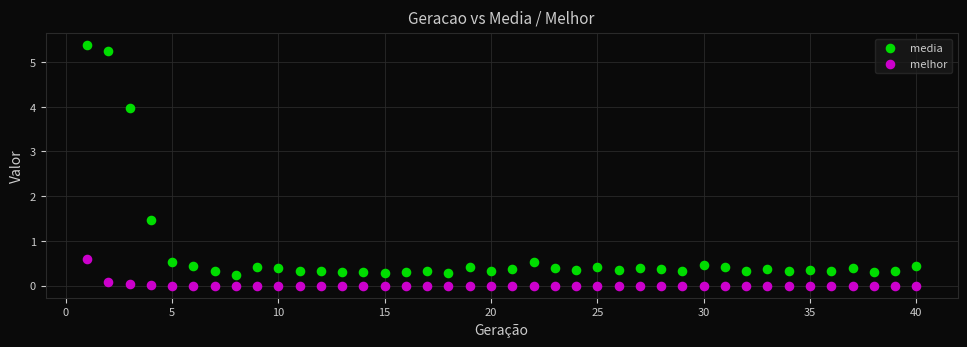

Across all series, what Y value is closest to 2?

1.5